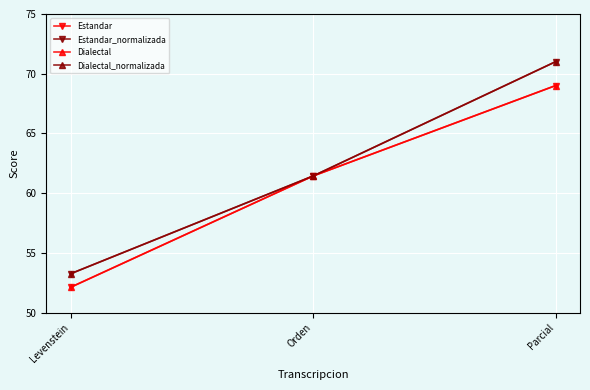

Does the chart have visible grid lines?

Yes